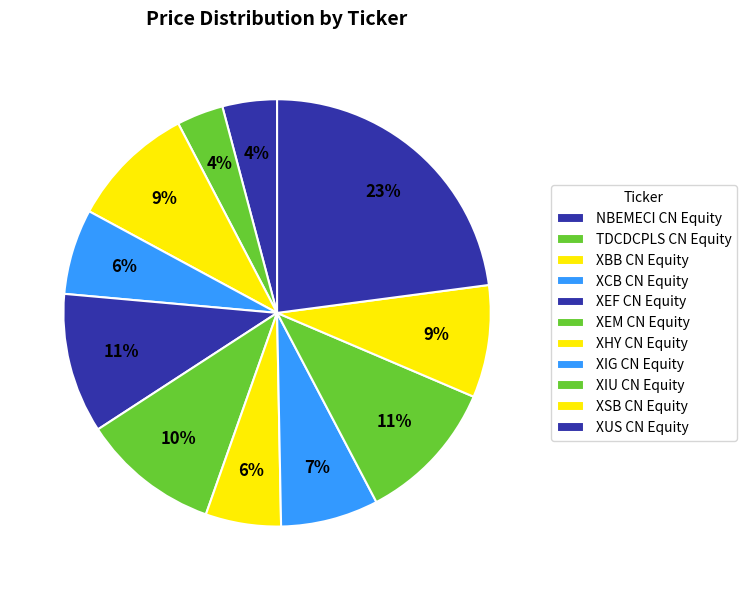

What is the ratio of the value at XBB CN Equity to the value at XHY CN Equity?

1.7